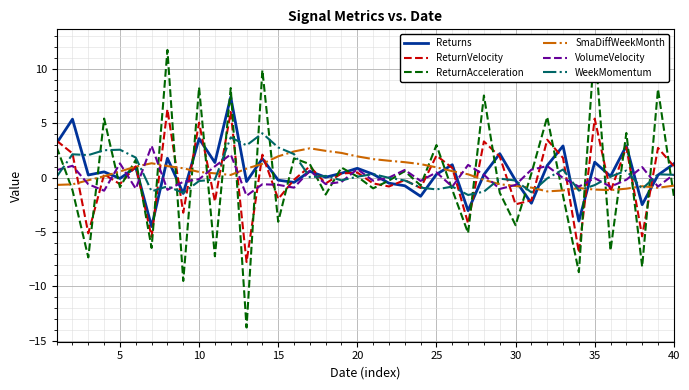

How many times do Returns and WeekMomentum cross each other?

18